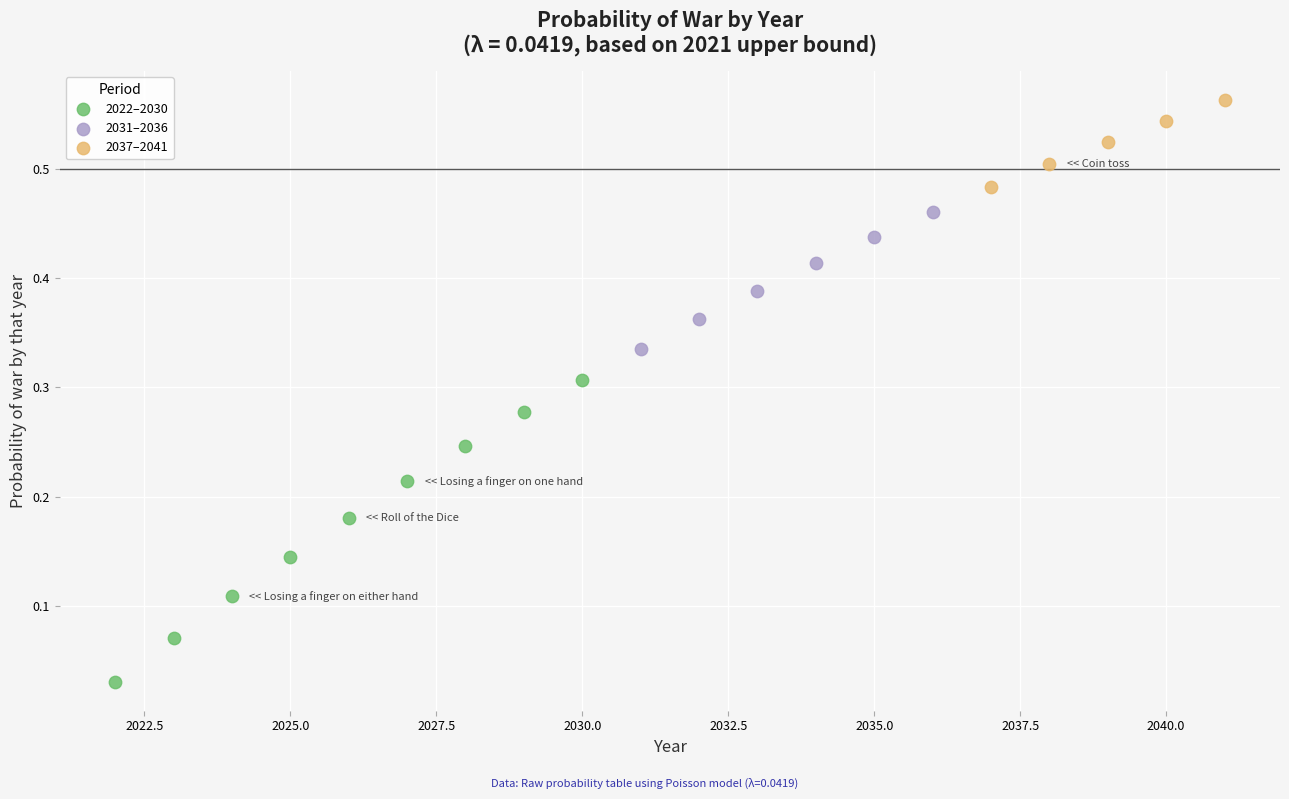

Which series has the largest Y range (max minus min)?

2022–2030